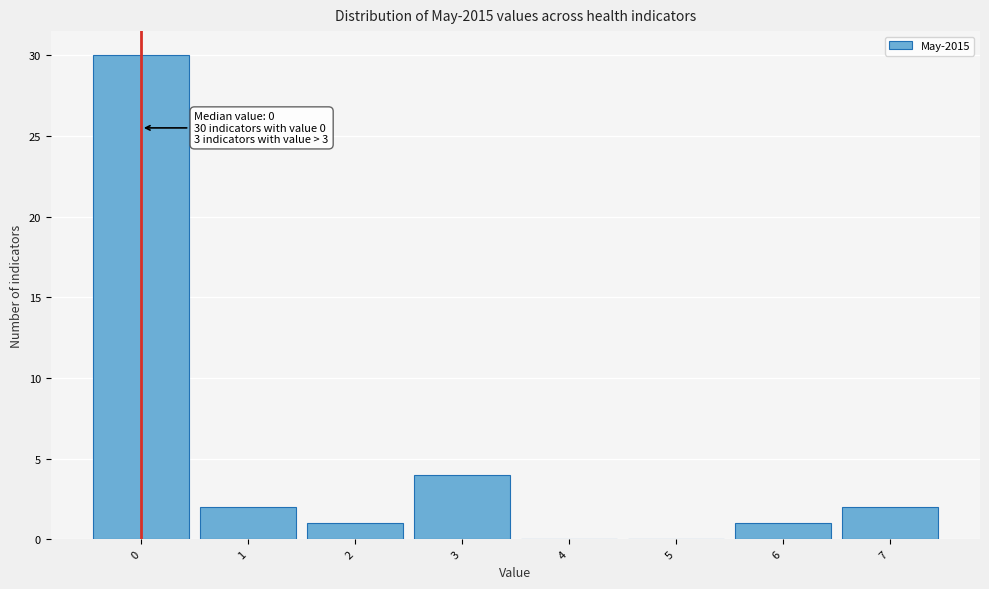

Over which range of the x-axis is the bar tallest?

-0.5 to 0.5